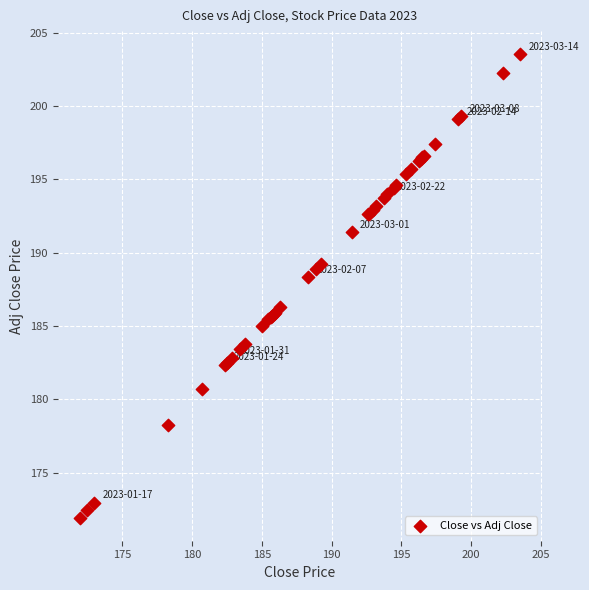

What Y value in the scatter plot is closest to 187?

186.3